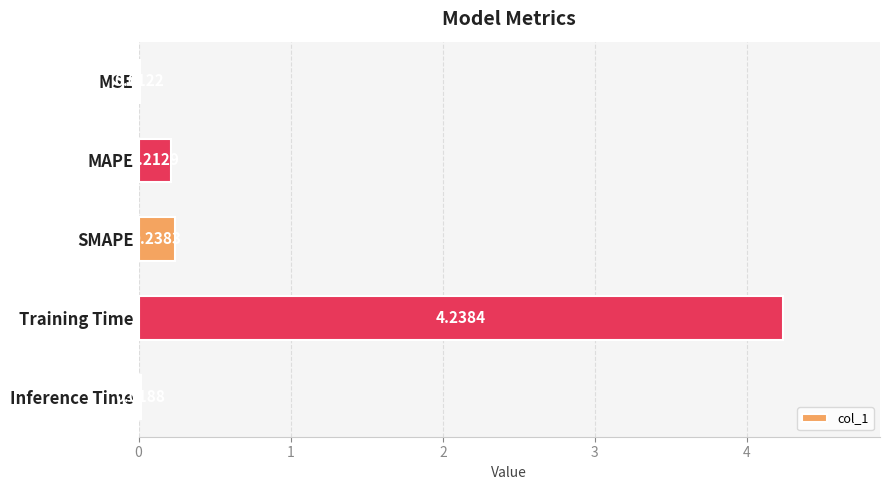

Count the number of data series in this chart.

1